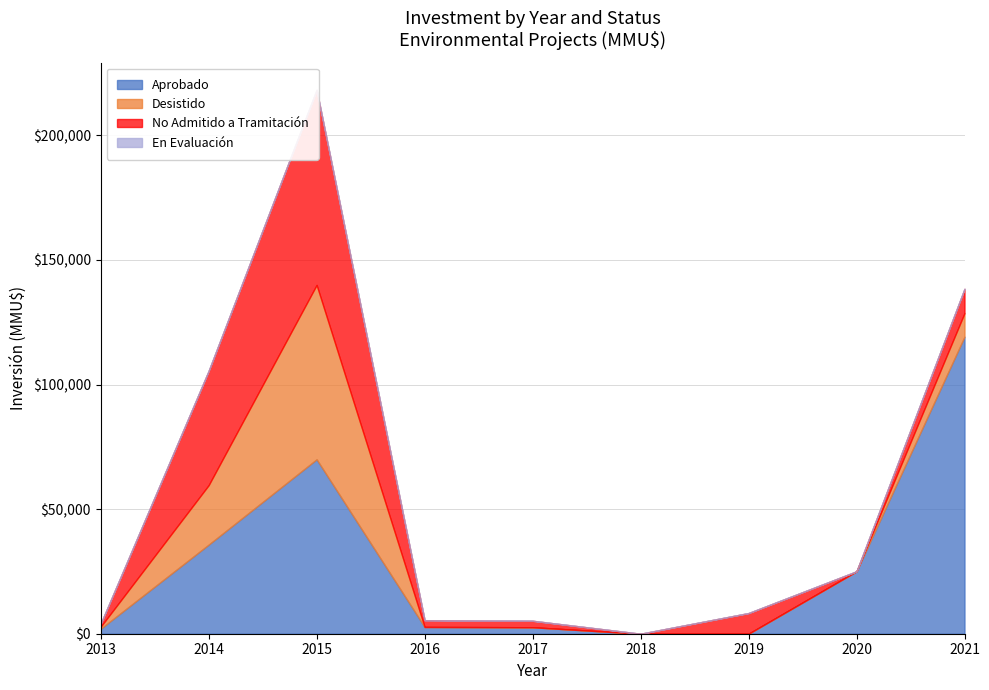

What value does the Aprobado series have at 2021, to the nearest 10?

119220